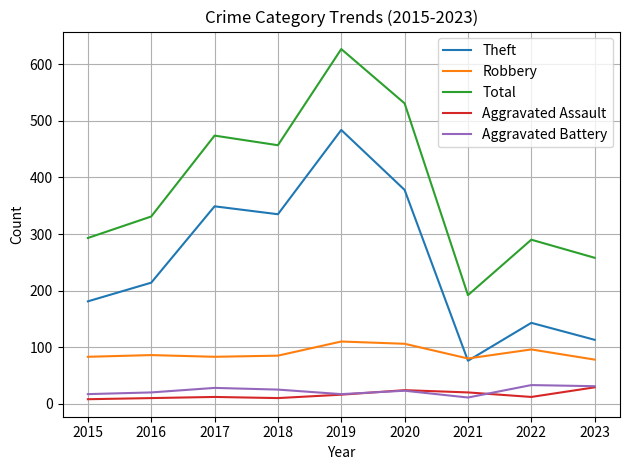

What is the sum of the Aggravated Battery values at 2018 and 2023?

56